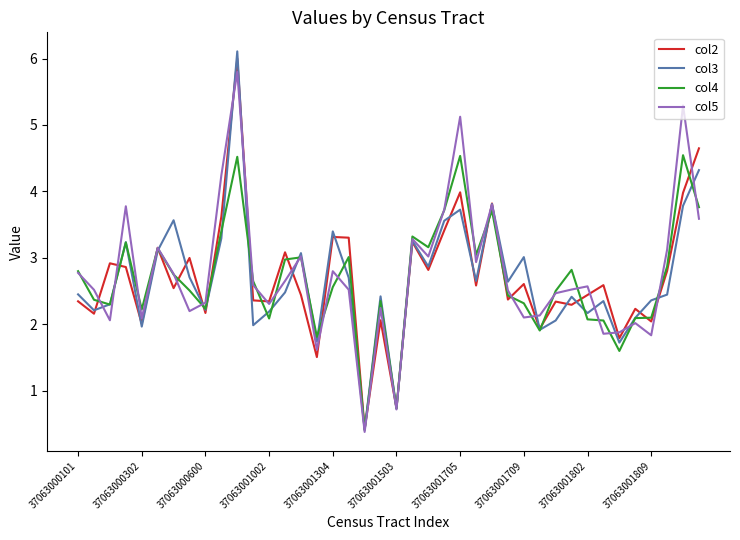

Count the number of categories in the chart.

40